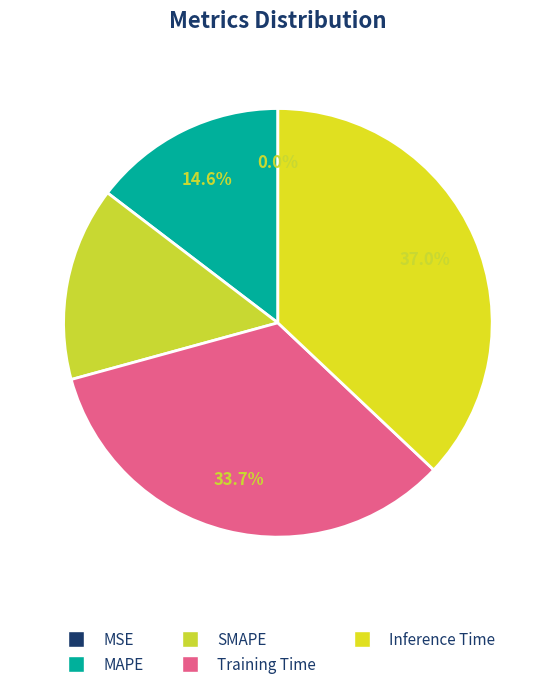

What percentage do MSE and Training Time together represent?

33.7%